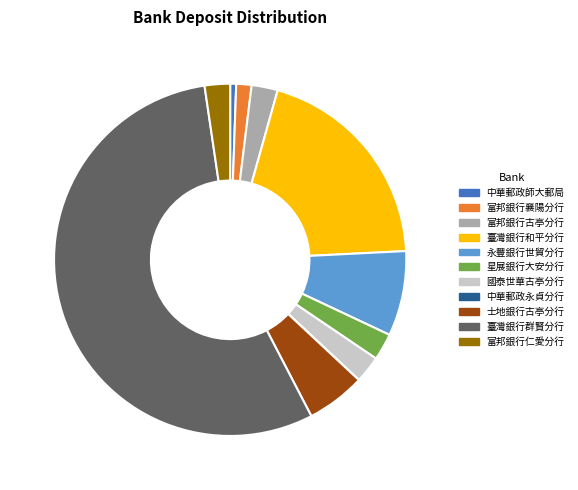

What is the ratio of the value at 富邦銀行古亭分行 to the value at 士地銀行古亭分行?

0.4